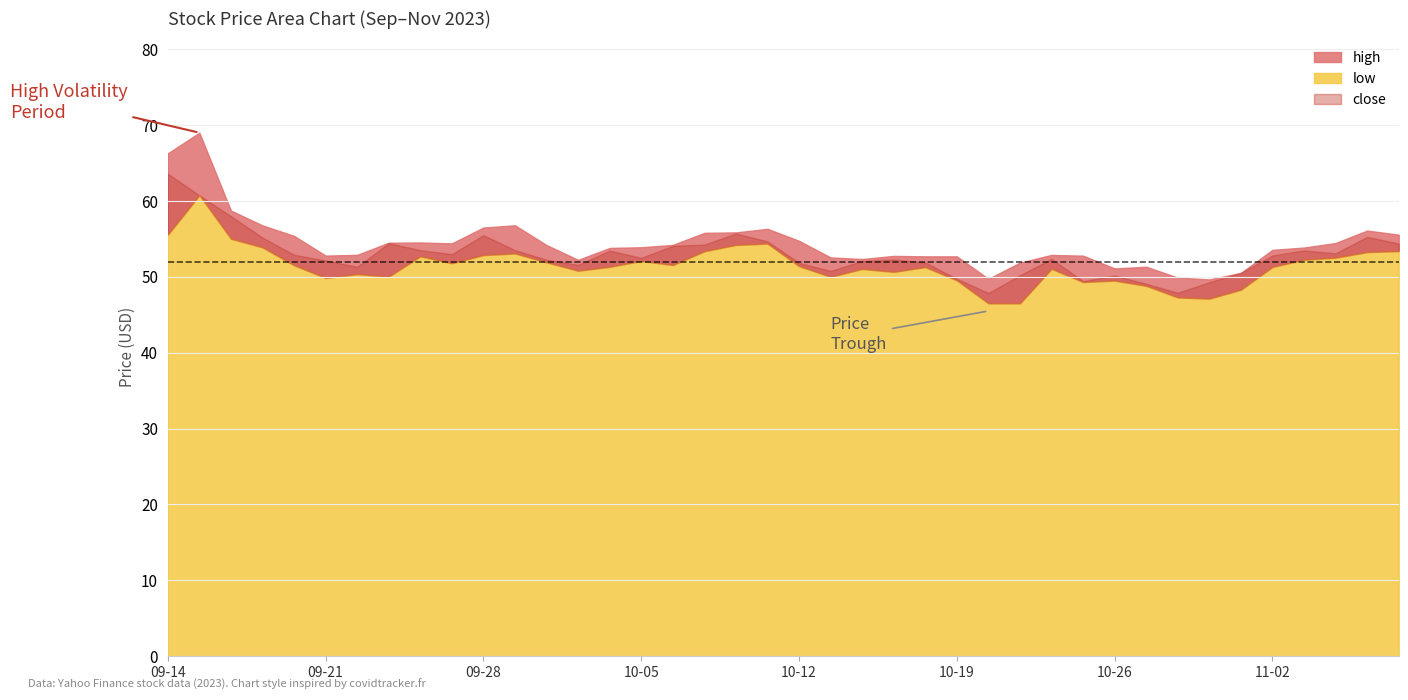

At which label does close first exceed 52?

2023-09-14